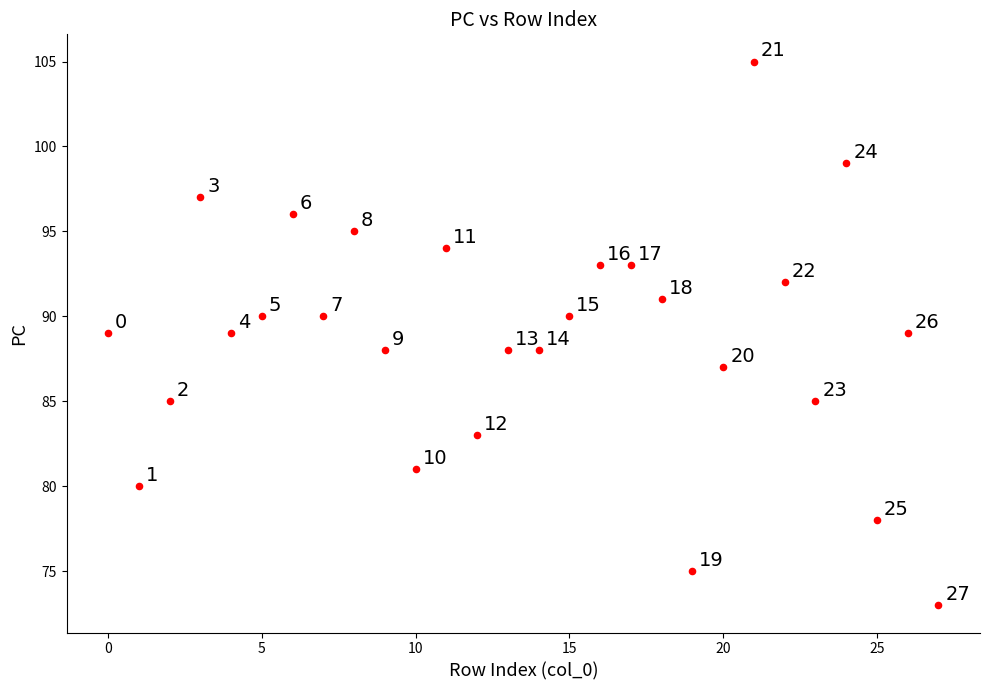

What Y value in the scatter plot is closest to 89?

89